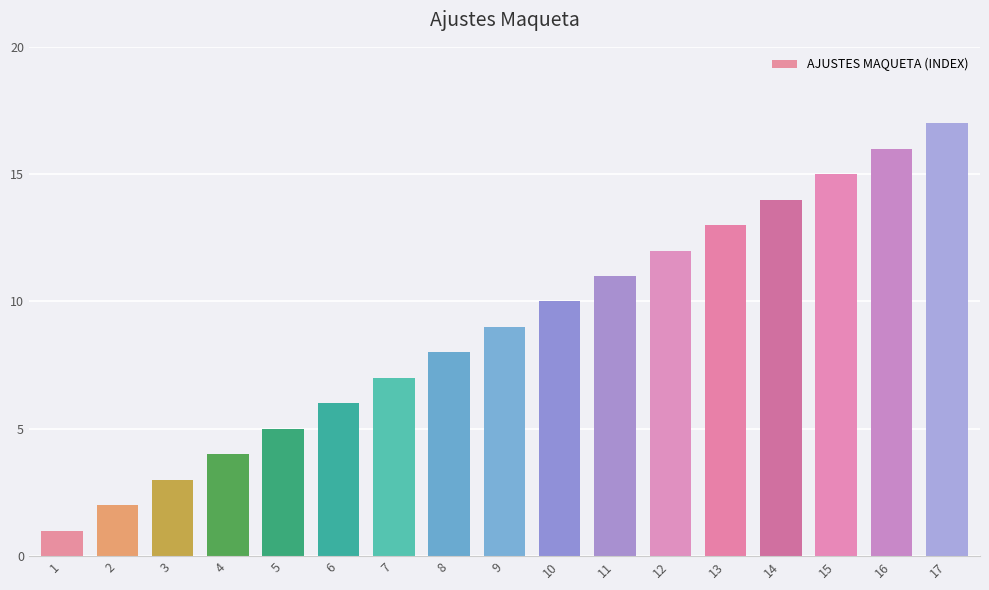

What is the difference between the maximum and minimum values?

16